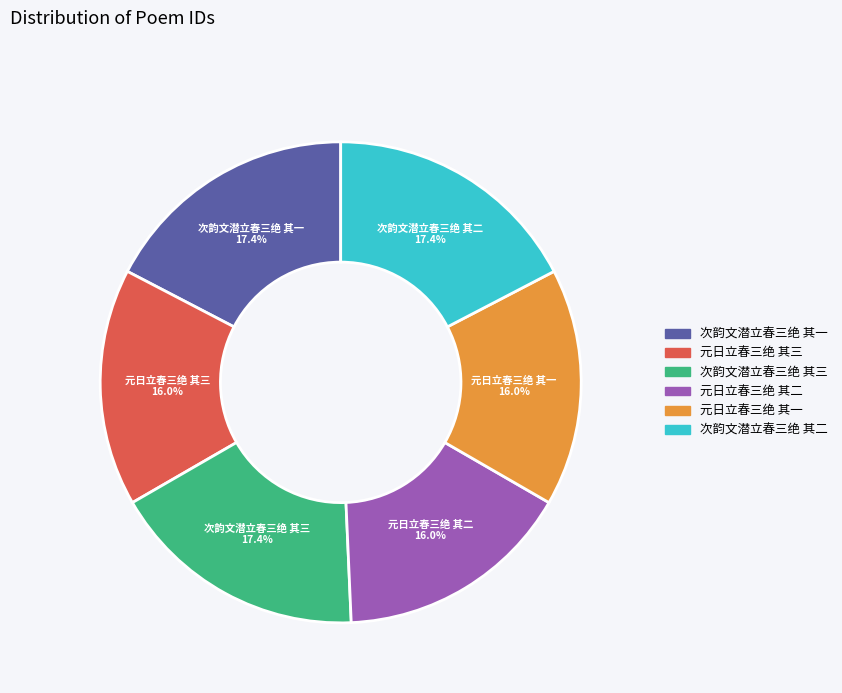

The 次韵文潜立春三绝 其二 slice represents 17% of the pie. True or false?

True